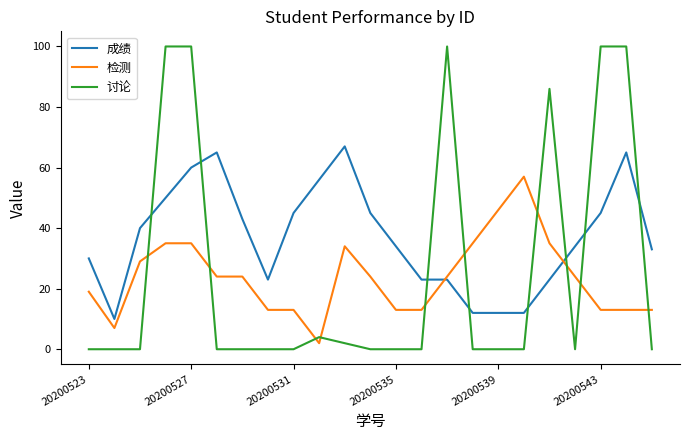

Which series ends up on top after the final intersection of 讨论 and 成绩?

成绩